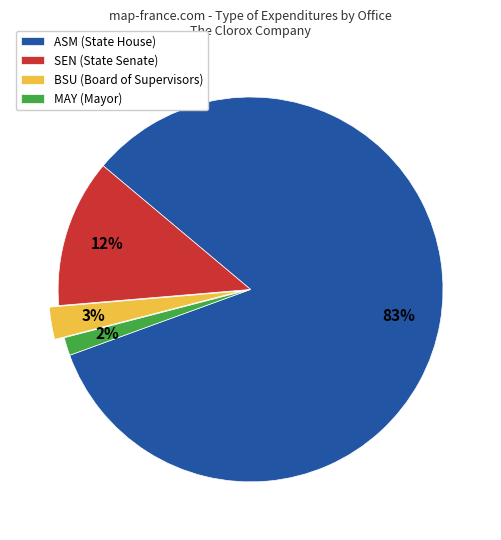

Combined, do MAY (Mayor) and SEN (State Senate) account for over 50%?

No